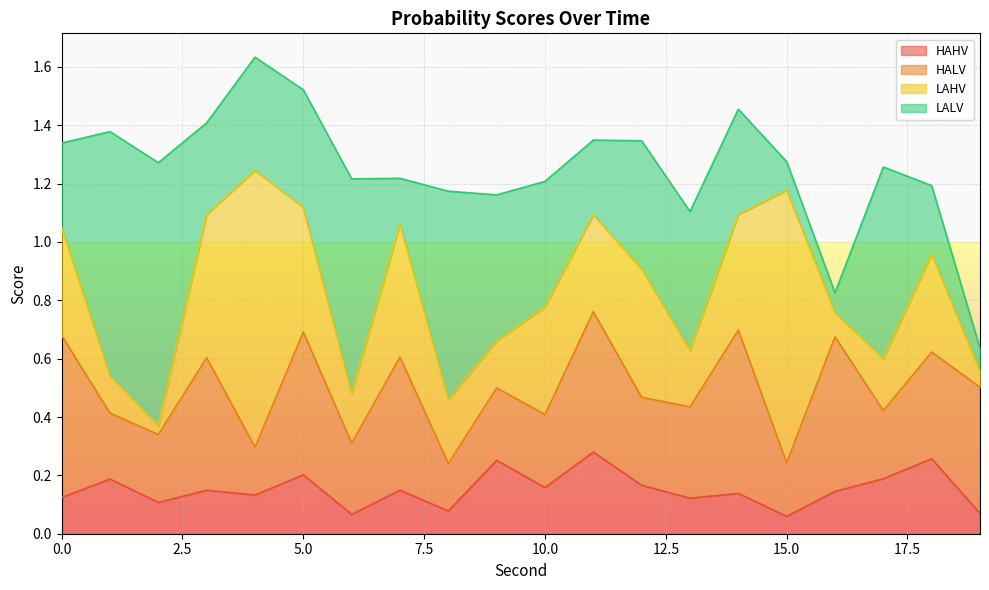

How many interior local valleys does the LAHV series have?

6